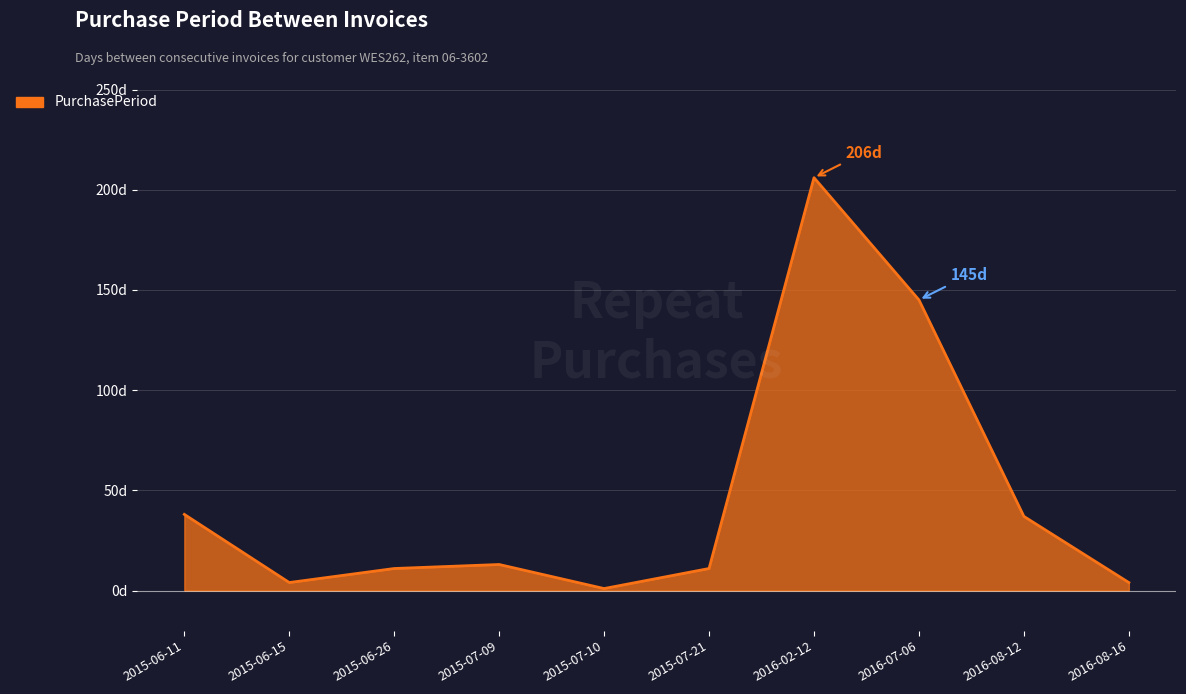

Does the chart display data point markers on the line(s)?

No